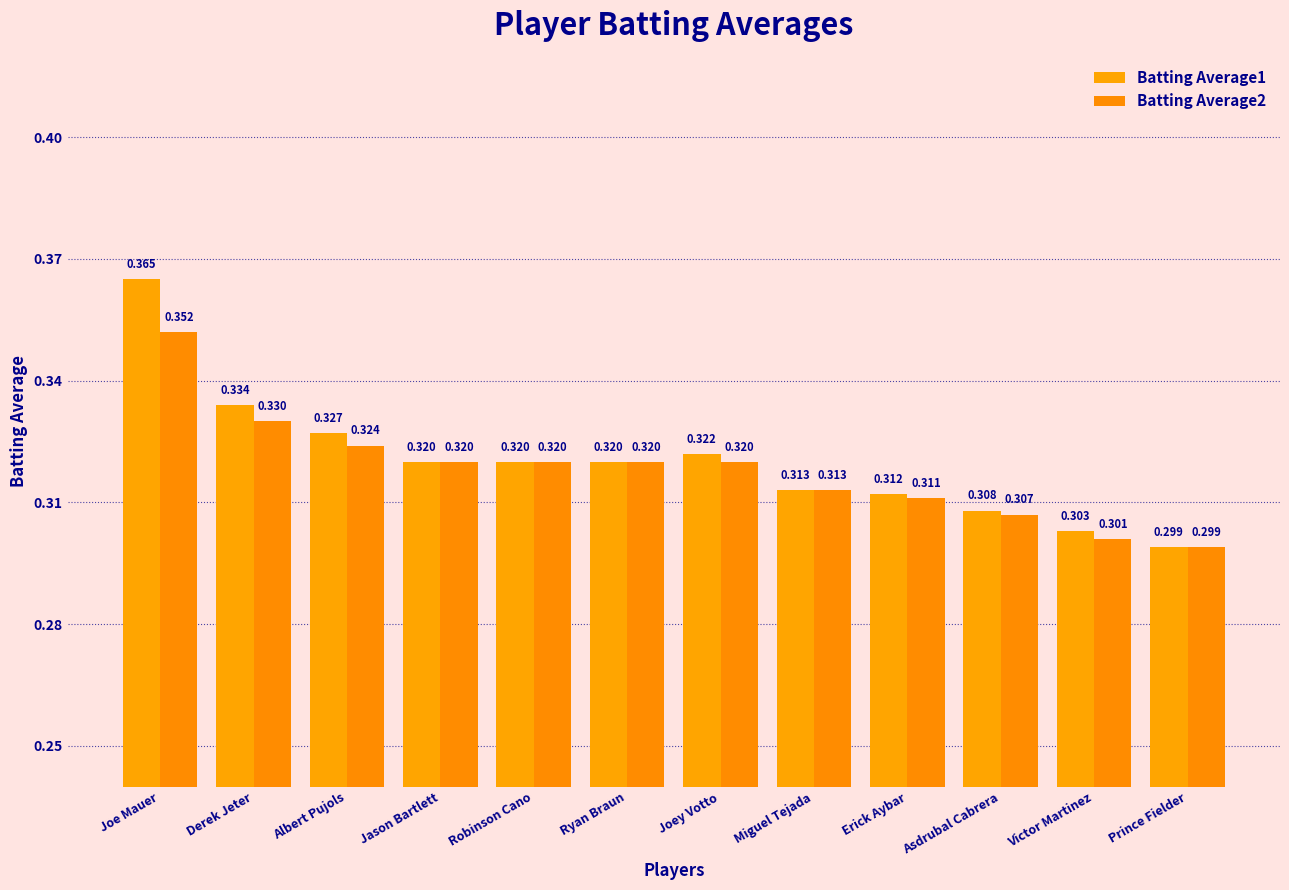

Count the number of data series in this chart.

2